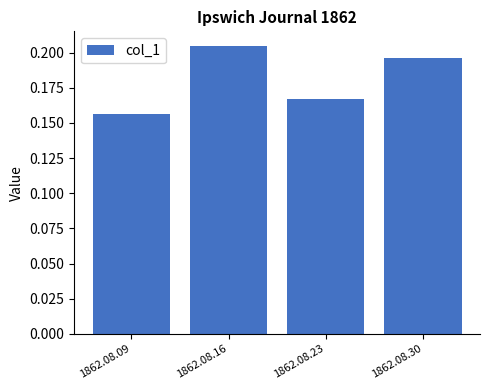

The chart shows a value of 0.1 at 1862.08.09. True or false?

False